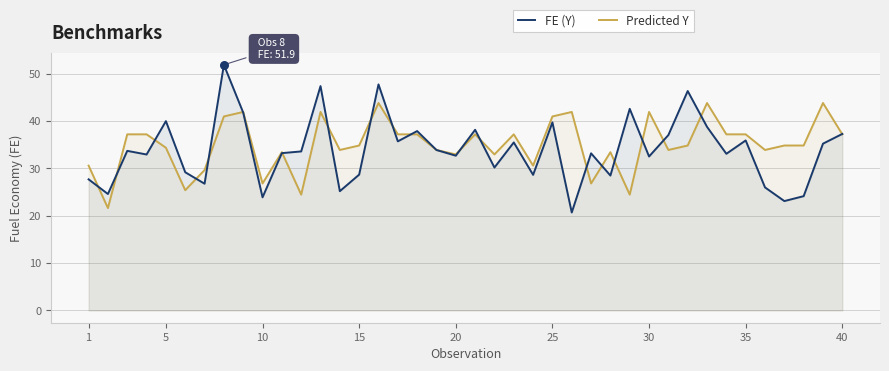

What value does the Predicted Y series have at 15?

34.9